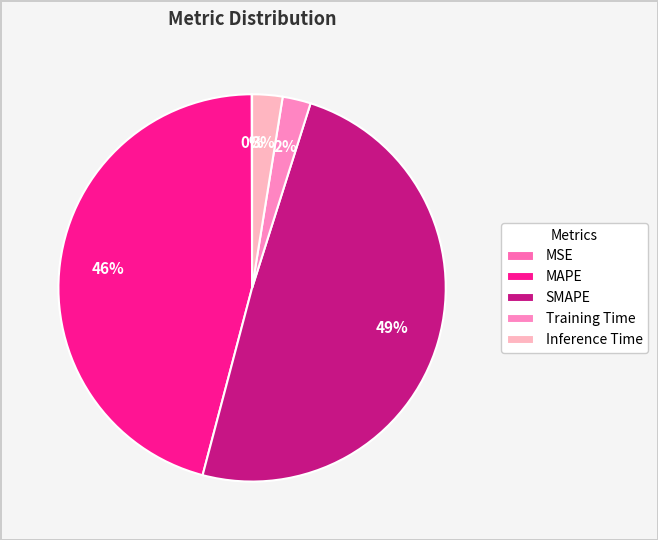

To the nearest percent, what is the average slice percentage?

20%